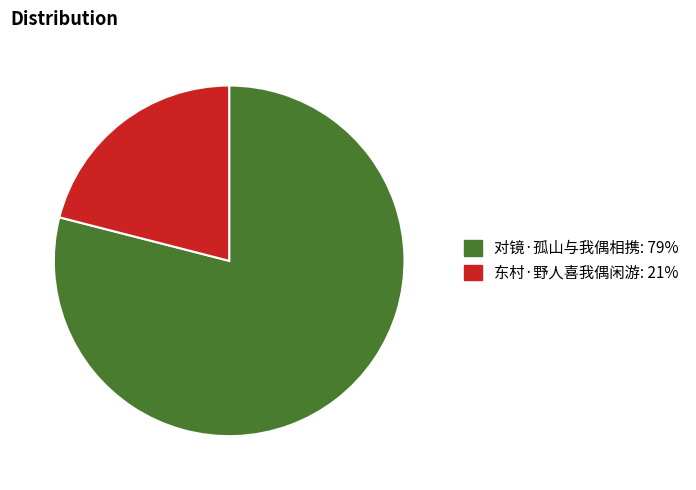

True or false: 东村·野人喜我偶闲游 accounts for 28% of the total.

False